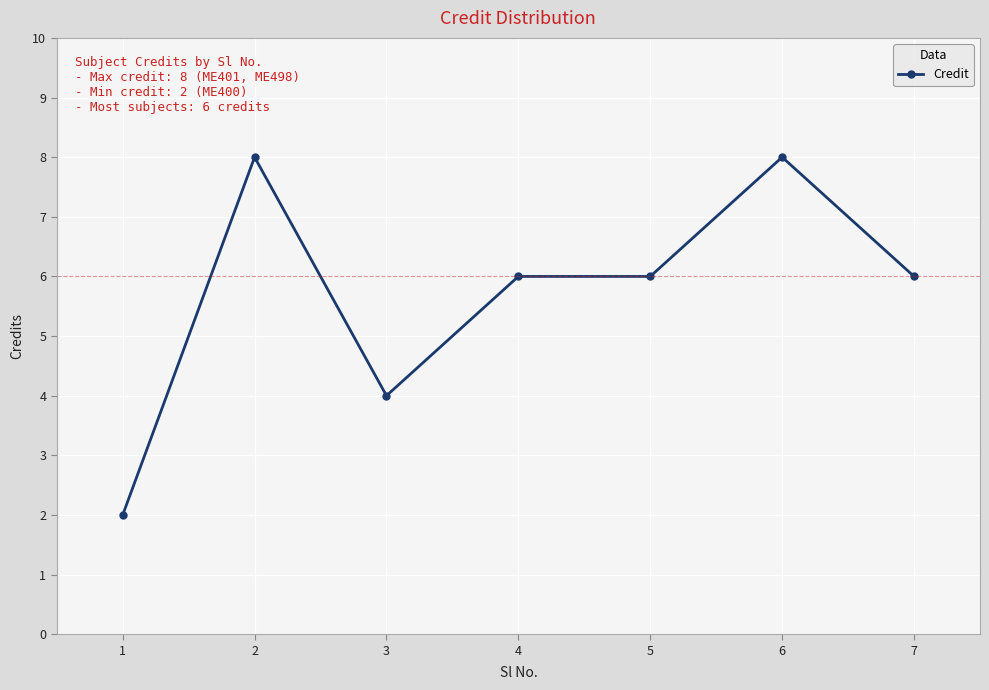

What is the approximate value at 6?

8